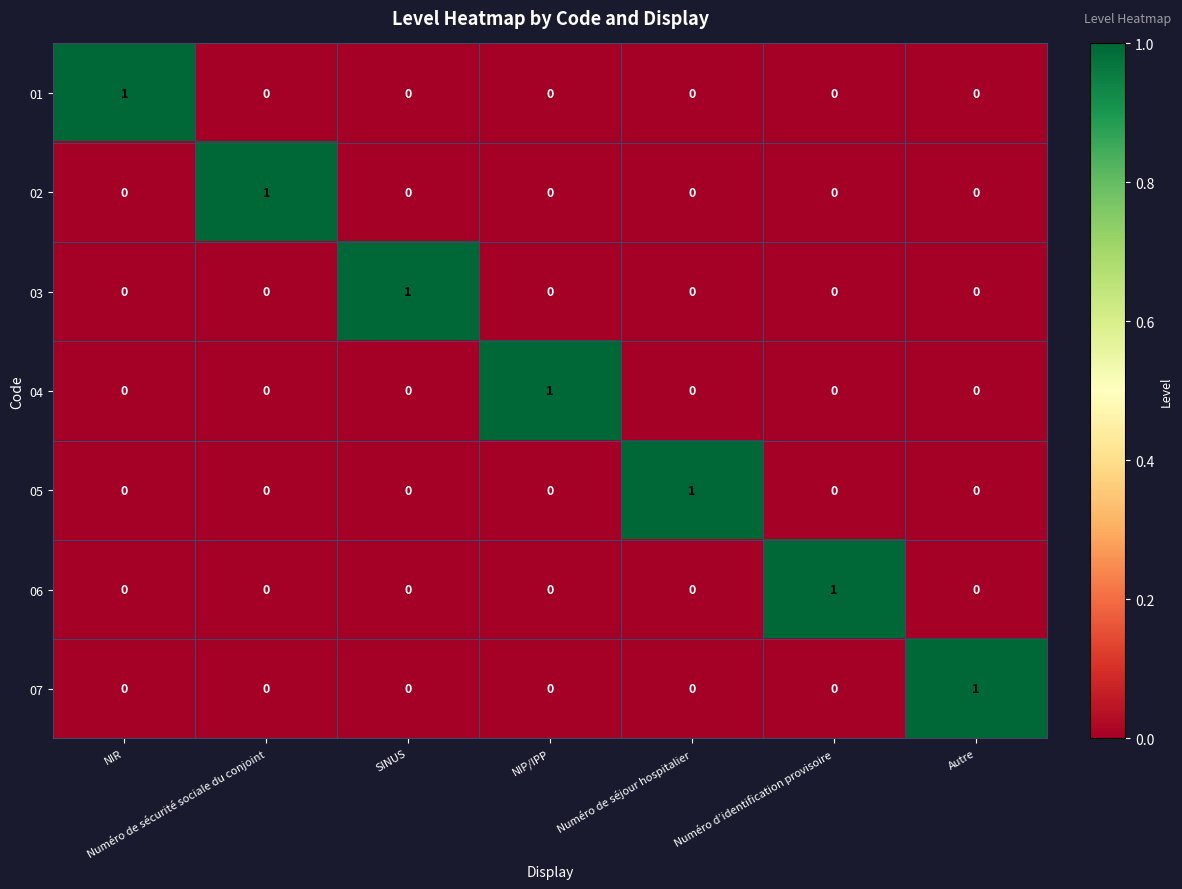

How many values in the 06 series exceed 0?

1